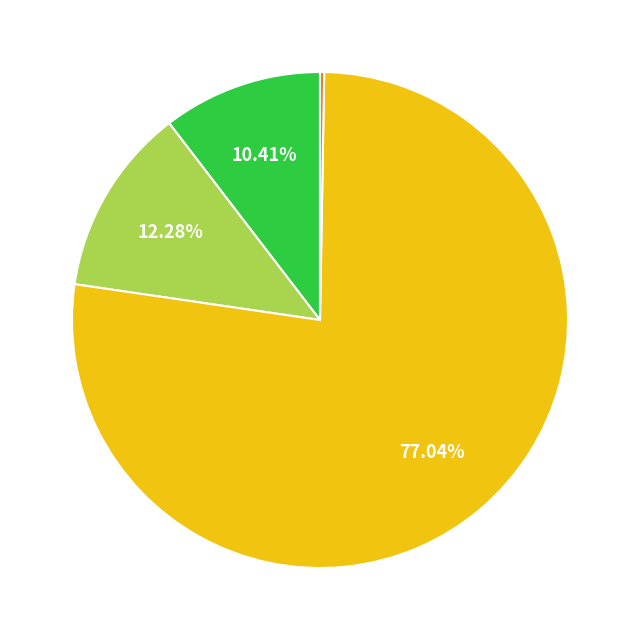

Is there any slice that represents more than half of the pie?

Yes